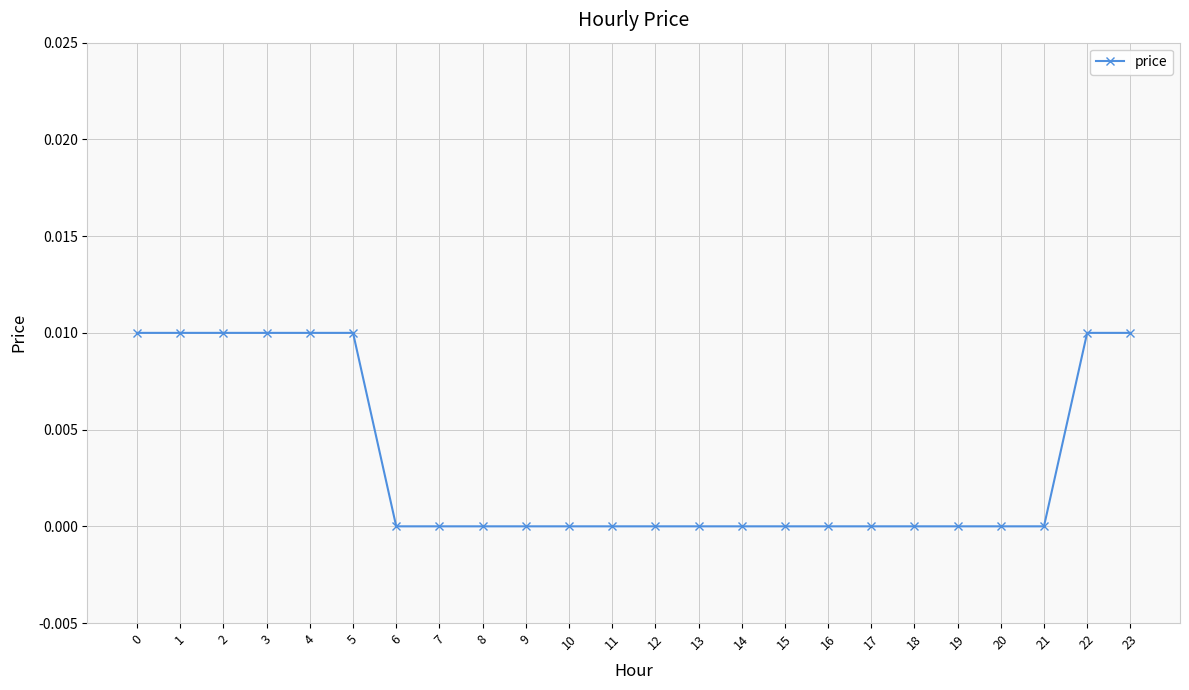

The chart shows a value of 0.0 at 17. True or false?

True